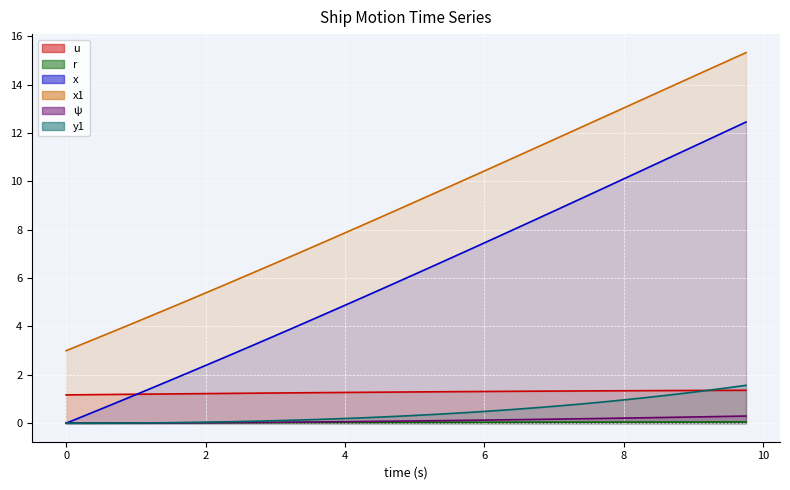

Reading left to right, what are all the values shown in this chart?

u: 1.2	1.2	1.2	1.2	1.2	1.2	1.2	1.2	1.2	1.2	1.2	1.2	1.2	1.3	1.3	1.3	1.3	1.3	1.3	1.3	1.3	1.3	1.3	1.3	1.3	1.3	1.3	1.3	1.3	1.3	1.3	1.3	1.3	1.3	1.3	1.4	1.4	1.4	1.4	1.4
r: 0.0	0.0	0.0	0.0	0.0	0.0	0.0	0.0	0.0	0.0	0.0	0.0	0.0	0.0	0.0	0.0	0.0	0.0	0.0	0.0	0.0	0.0	0.0	0.0	0.0	0.0	0.0	0.0	0.0	0.0	0.0	0.0	0.0	0.0	0.0	0.0	0.0	0.1	0.1	0.1
x: 0.0	0.3	0.6	0.9	1.2	1.5	1.8	2.1	2.4	2.7	3.0	3.3	3.6	3.9	4.2	4.6	4.9	5.2	5.5	5.8	6.2	6.5	6.8	7.1	7.5	7.8	8.1	8.4	8.8	9.1	9.4	9.8	10.1	10.4	10.8	11.1	11.5	11.8	12.1	12.5
x1: 3.0	3.3	3.6	3.9	4.2	4.5	4.8	5.1	5.4	5.7	6.0	6.3	6.6	6.9	7.2	7.6	7.9	8.2	8.5	8.8	9.1	9.5	9.8	10.1	10.4	10.8	11.1	11.4	11.7	12.1	12.4	12.7	13.0	13.4	13.7	14.0	14.4	14.7	15.0	15.3
ψ: 0.0	0.0	0.0	0.0	0.0	0.0	0.0	0.0	0.0	0.0	0.0	0.0	0.0	0.0	0.0	0.1	0.1	0.1	0.1	0.1	0.1	0.1	0.1	0.1	0.1	0.1	0.1	0.2	0.2	0.2	0.2	0.2	0.2	0.2	0.2	0.2	0.3	0.3	0.3	0.3
y1: 0.0	0.0	0.0	0.0	0.0	0.0	0.0	0.0	0.0	0.1	0.1	0.1	0.1	0.1	0.1	0.2	0.2	0.2	0.3	0.3	0.3	0.4	0.4	0.4	0.5	0.5	0.6	0.6	0.7	0.8	0.8	0.9	1.0	1.0	1.1	1.2	1.3	1.4	1.5	1.6